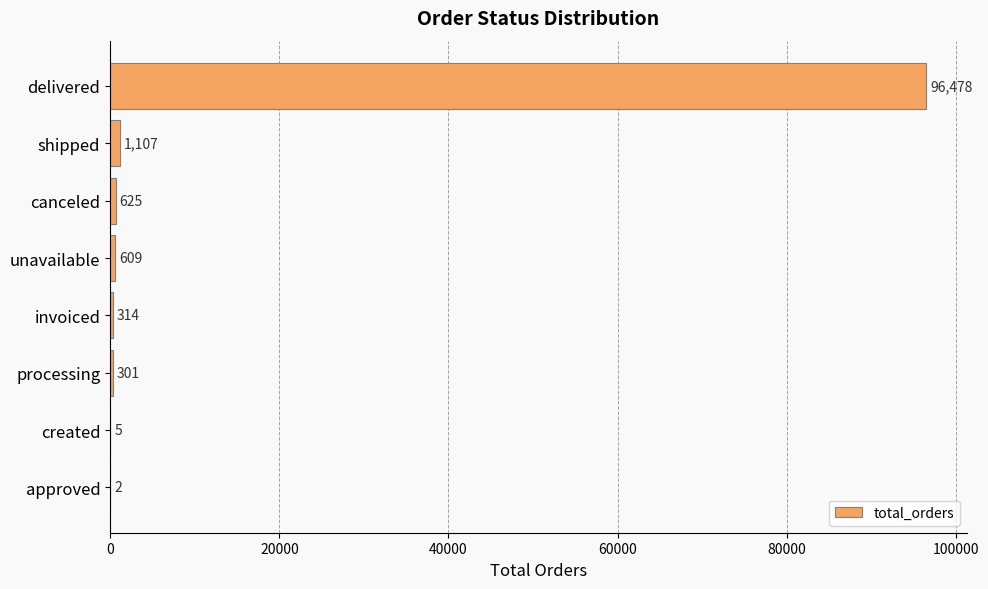

Which has a higher value, unavailable or approved?

unavailable